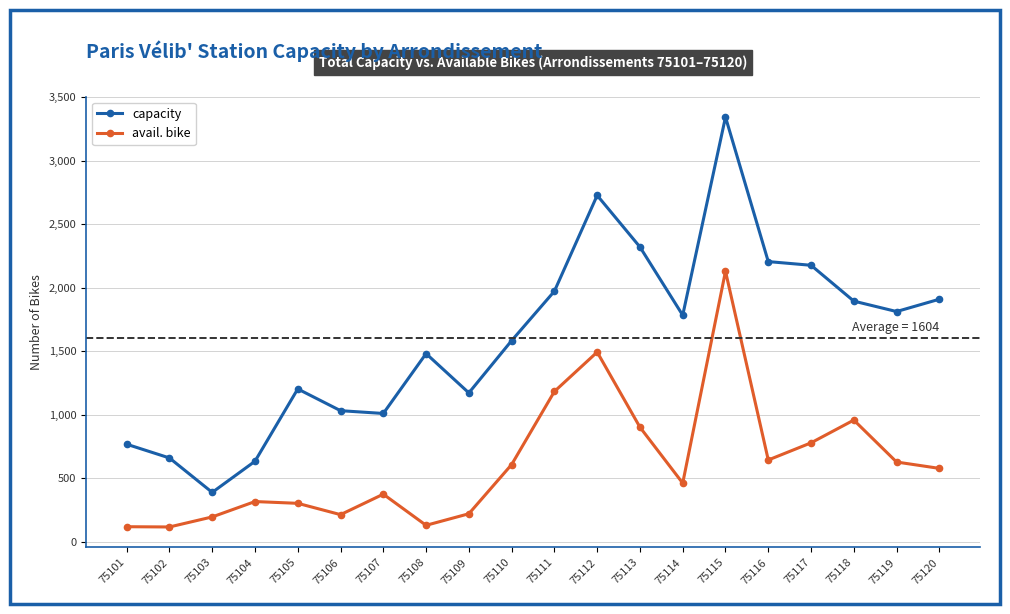

Which series has the widest spread of values?

capacity